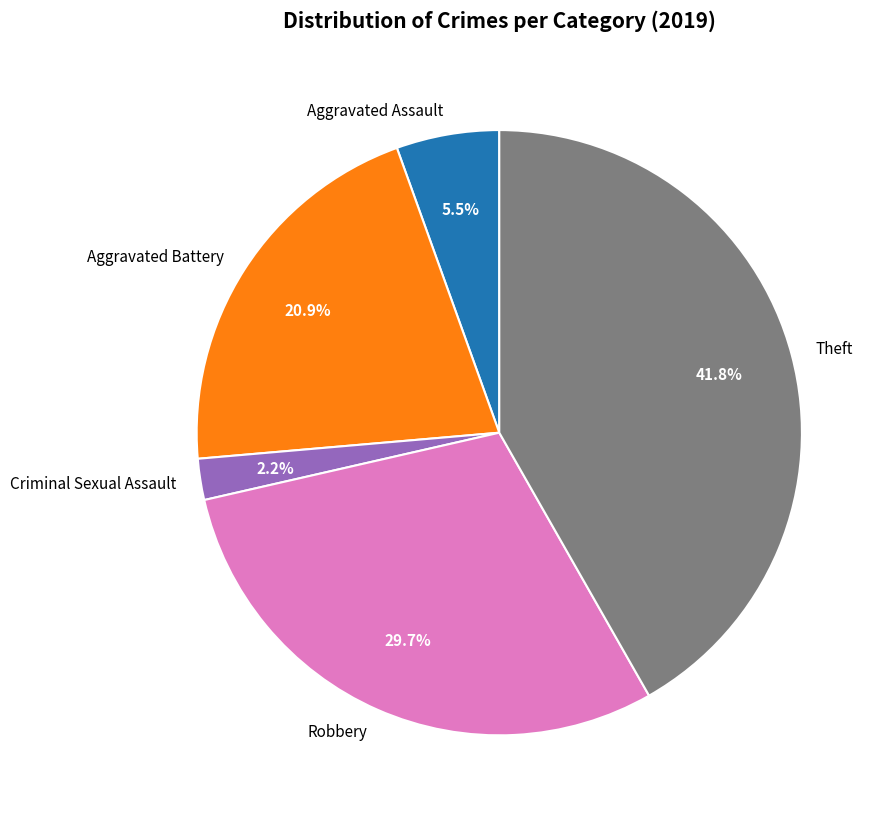

Which category has the smallest portion of the pie?

Criminal Sexual Assault